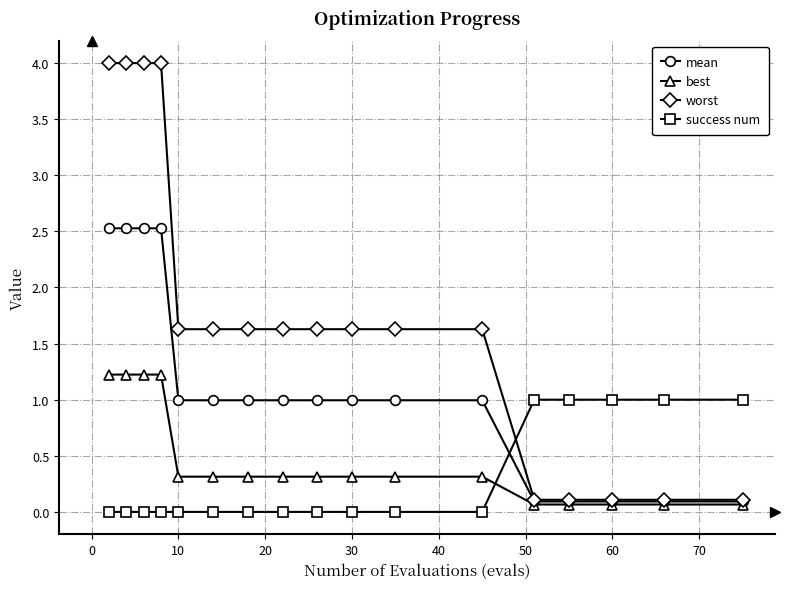

What is the maximum value shown in the chart?

4.0